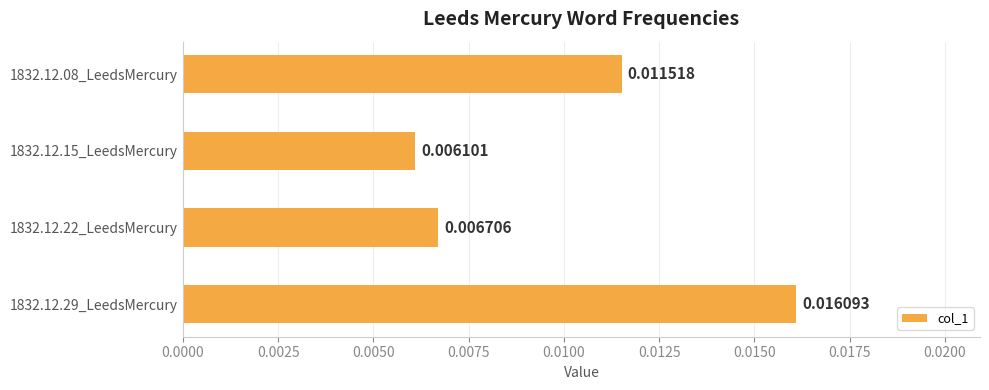

Rank the categories by value from highest to lowest.

1832.12.29_LeedsMercury, 1832.12.08_LeedsMercury, 1832.12.22_LeedsMercury, 1832.12.15_LeedsMercury